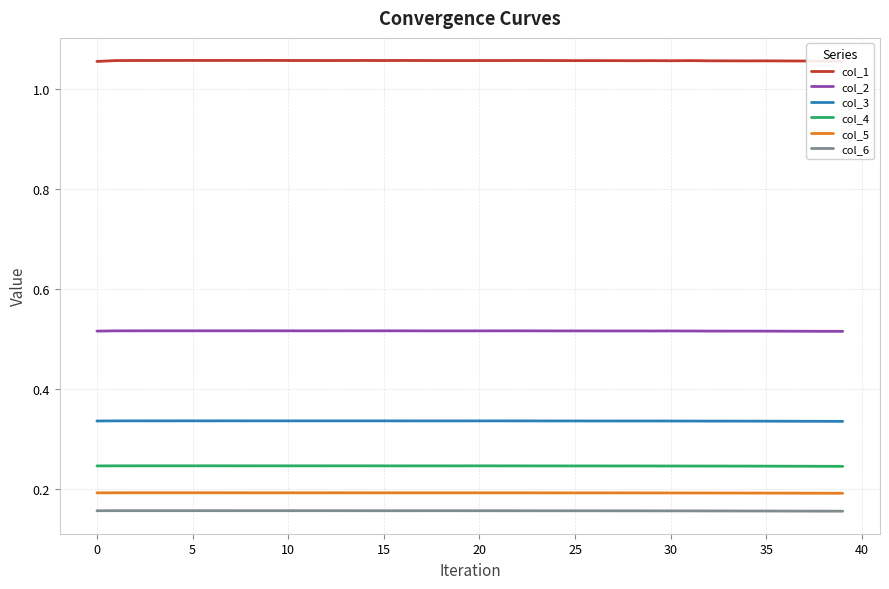

True or false: col_2 and col_3 intersect in this chart.

False